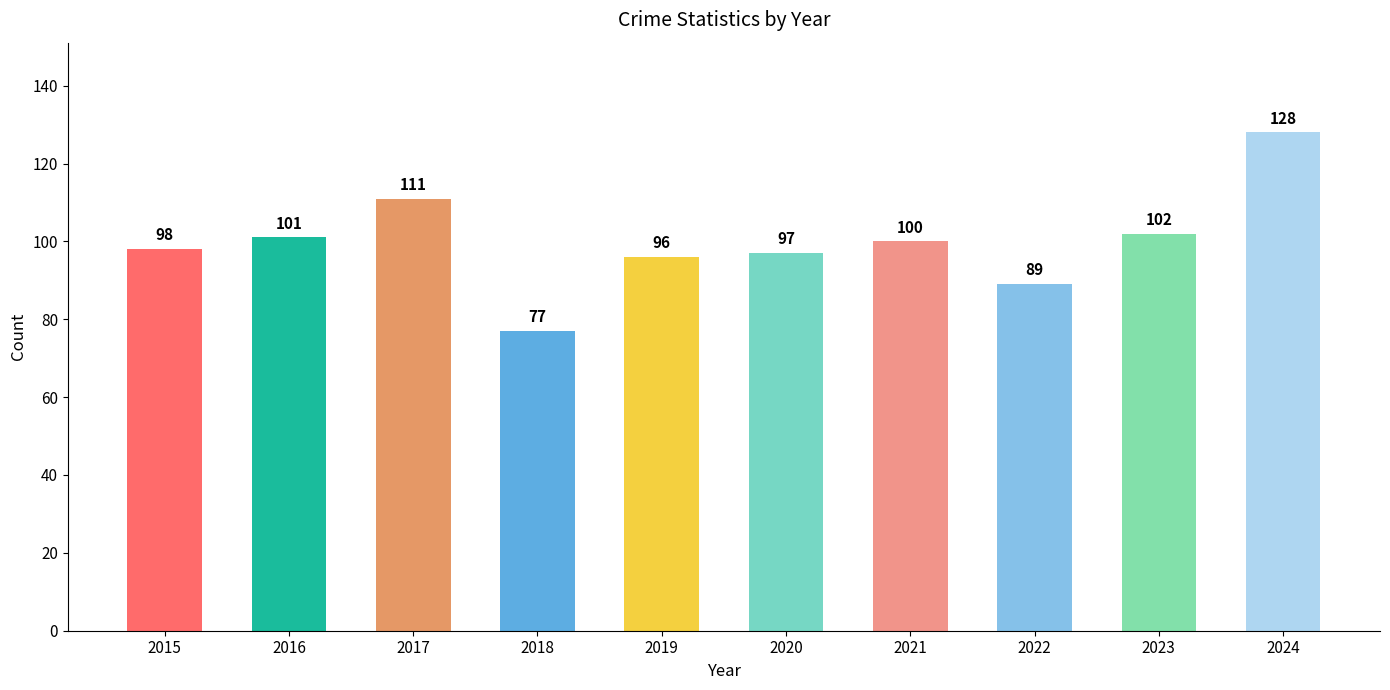

Reading right to left, list all the values displayed in this chart.

2024=128	2023=102	2022=89	2021=100	2020=97	2019=96	2018=77	2017=111	2016=101	2015=98